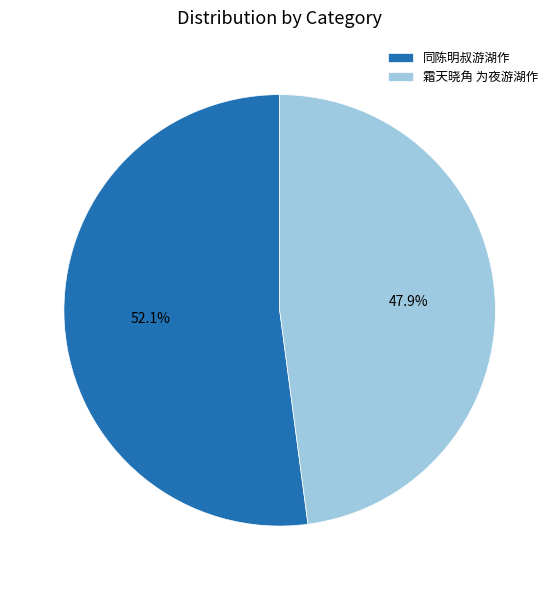

Count the number of slices in the pie.

2